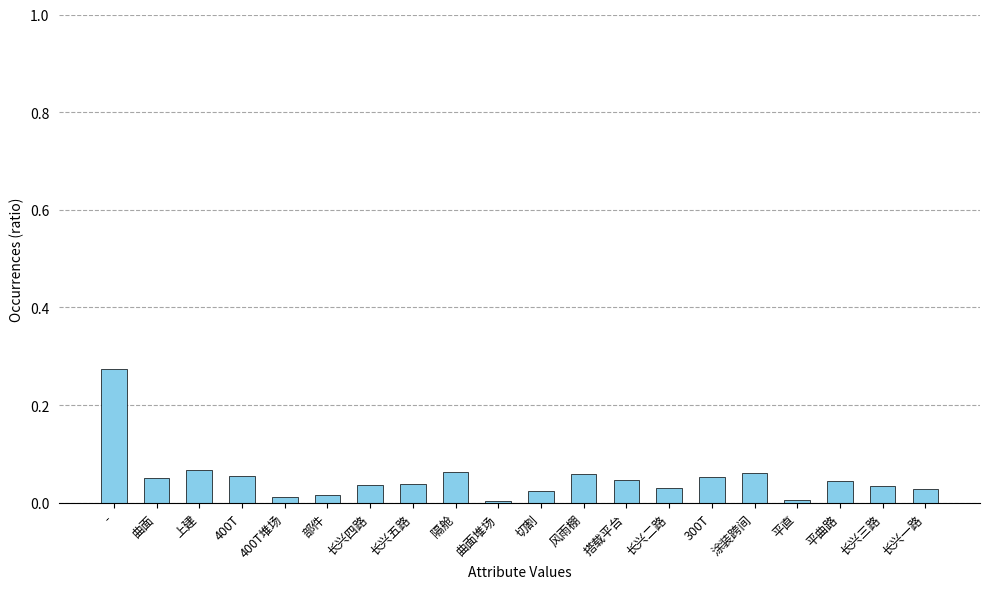

Is it true that the value at 400T is 0.0?

False